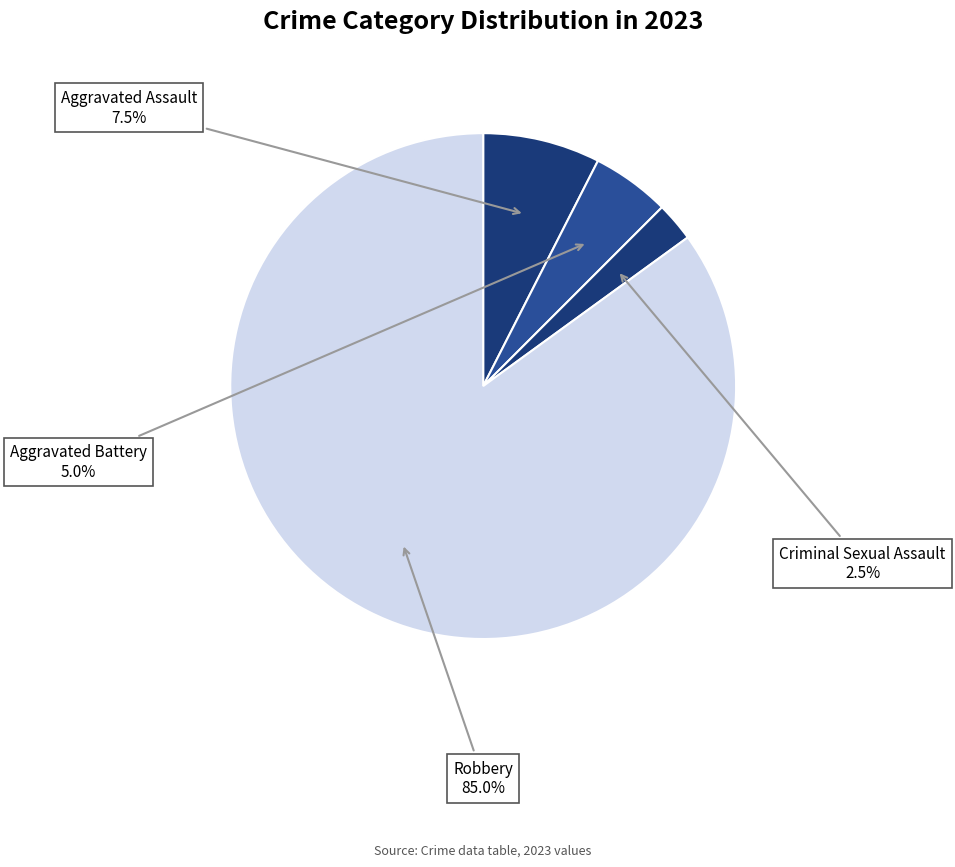

How many slices are in this pie chart?

4